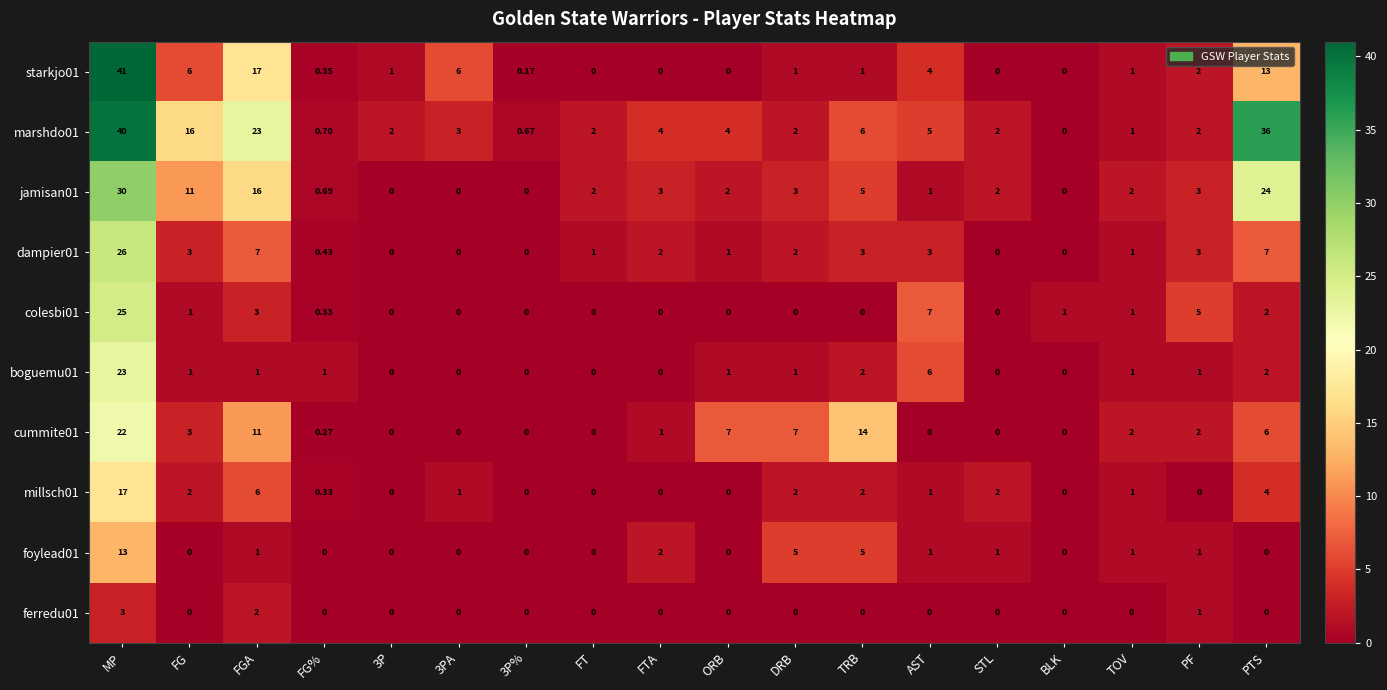

At which label is cummite01 closest to 11?

FGA